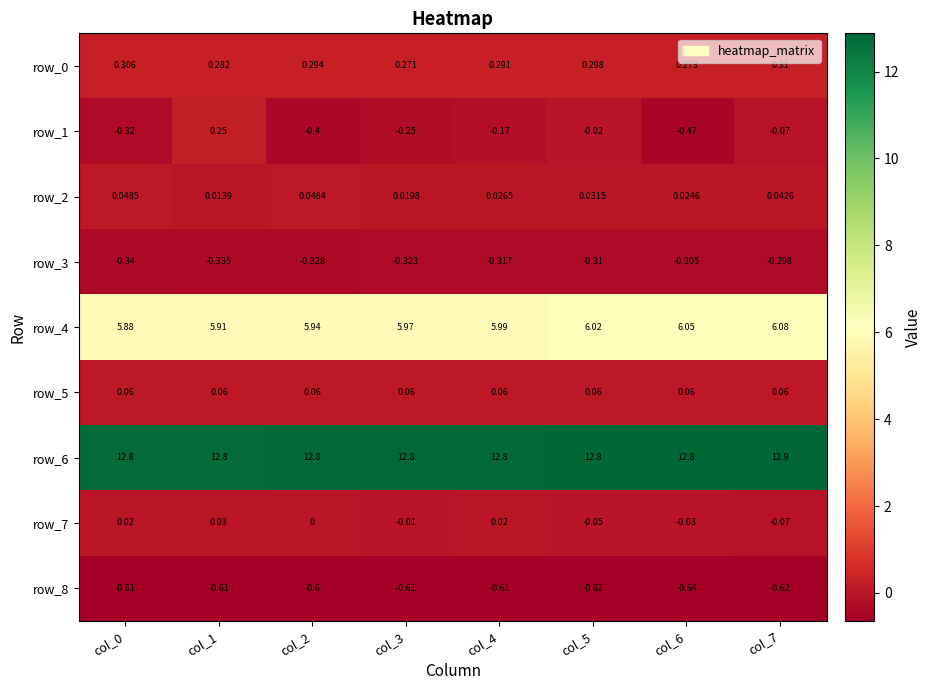

What is the difference between the highest and lowest values at col_5?

13.4